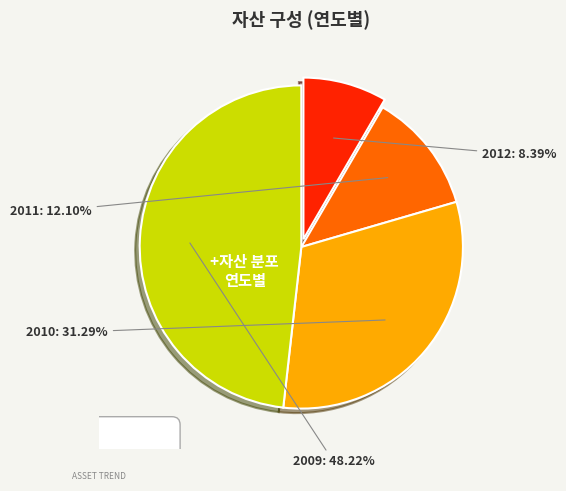

Is there any slice that represents more than half of the pie?

No